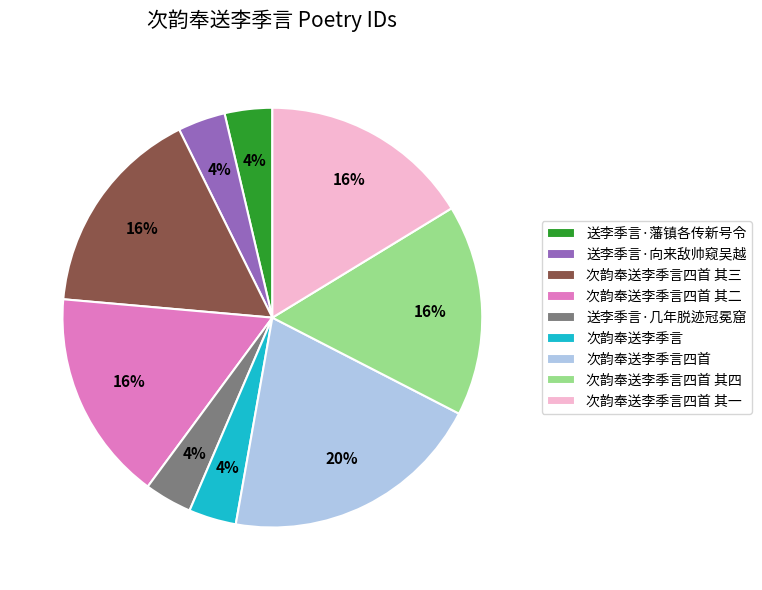

Combined, do 送李季言·向来敌帅窥吴越 and 送李季言·藩镇各传新号令 account for over 50%?

No